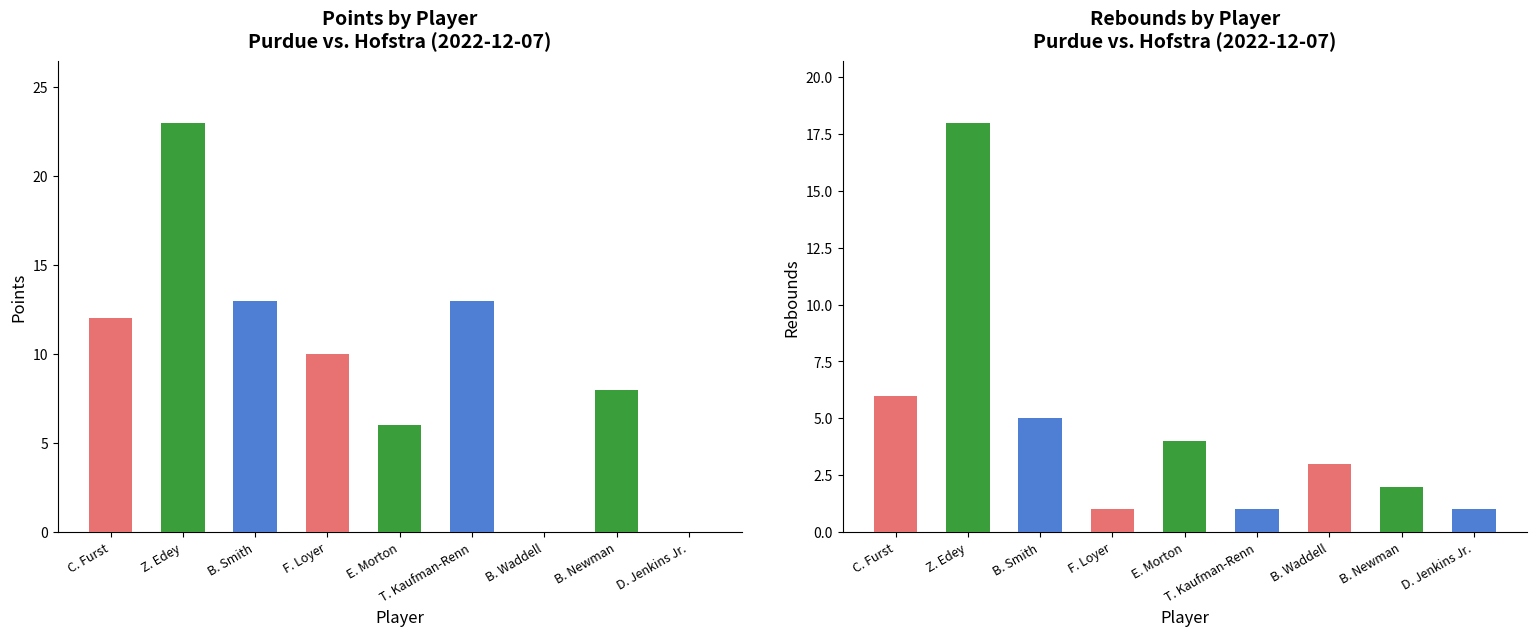

What is the value of the REB bar at the 6th from the left?

1